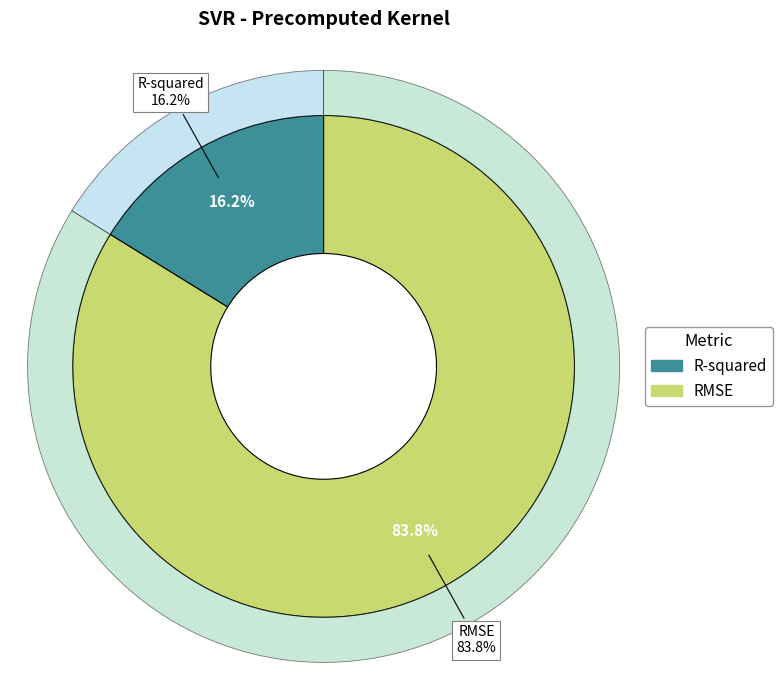

What percentage do R-squared and RMSE together represent?

100.0%